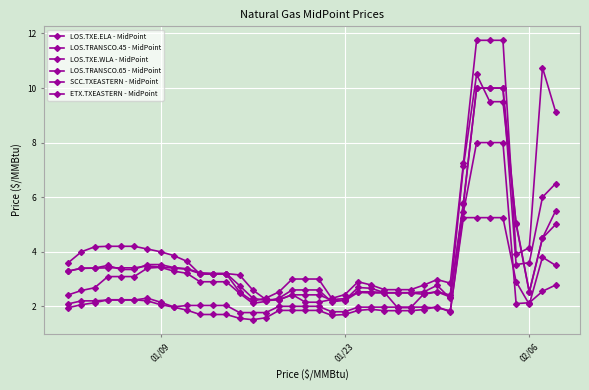

What is the maximum value shown in the chart?

11.8